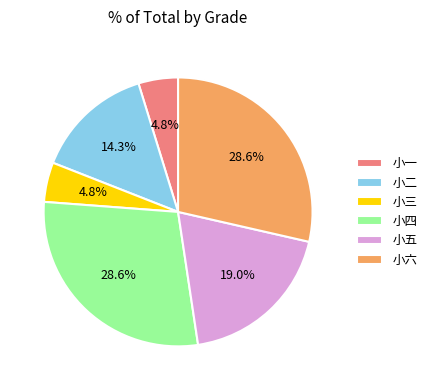

To the nearest percent, what percentage of the pie is 小二?

14%